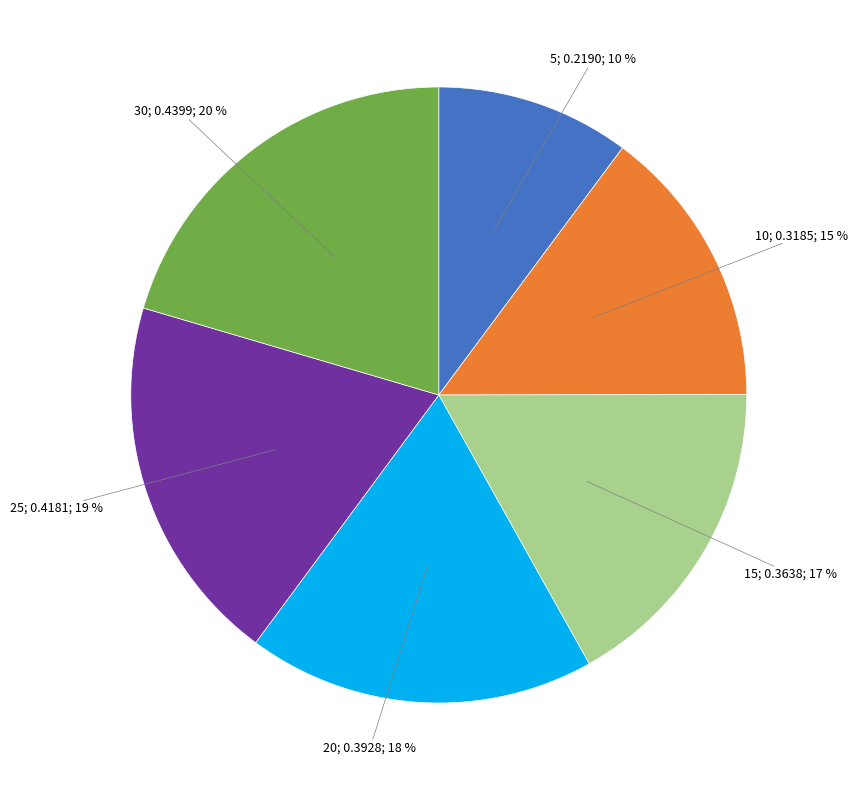

To the nearest percent, what is the average slice percentage?

17%